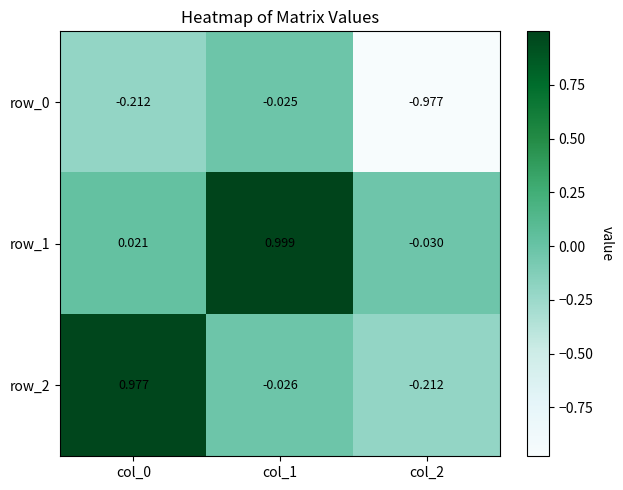

Is the value of row_2 at col_0 greater than the value of row_0 at col_0?

Yes